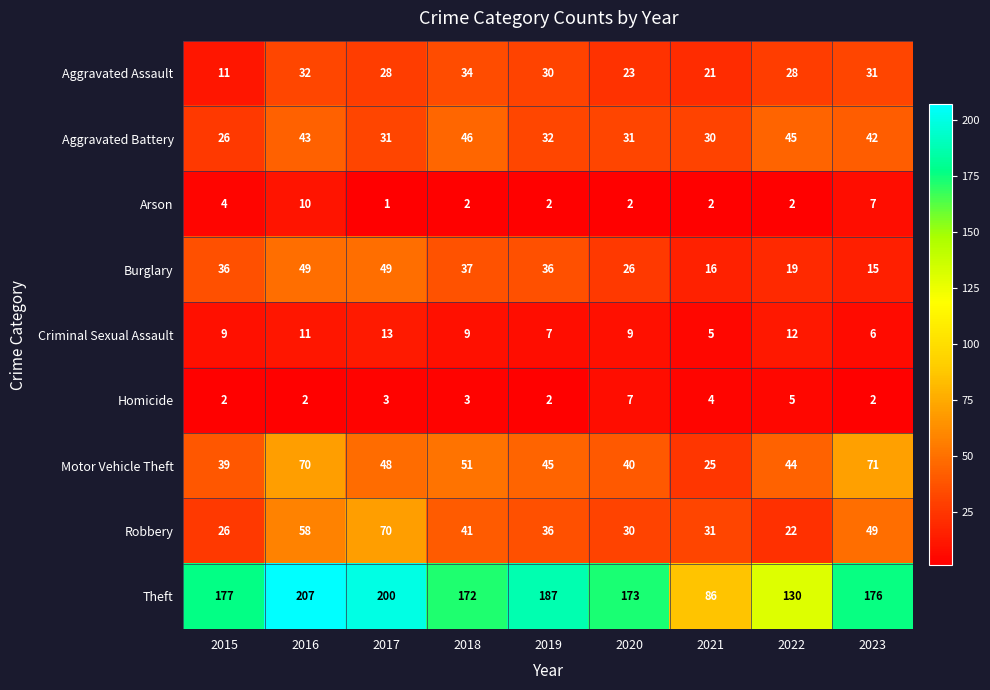

At how many categories does at least one series exceed 189?

2